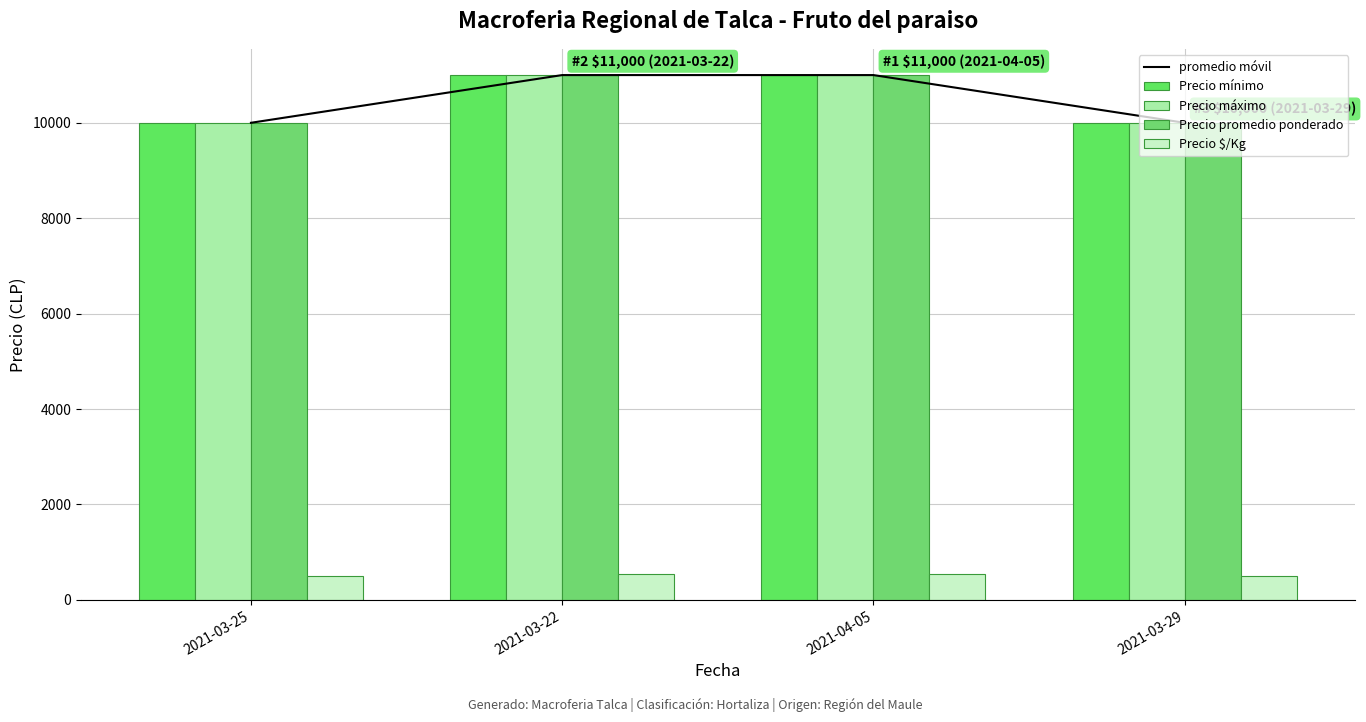

At 2021-03-29, list the series in order from smallest to largest.

Precio $/Kg, promedio móvil, Precio mínimo, Precio máximo, Precio promedio ponderado